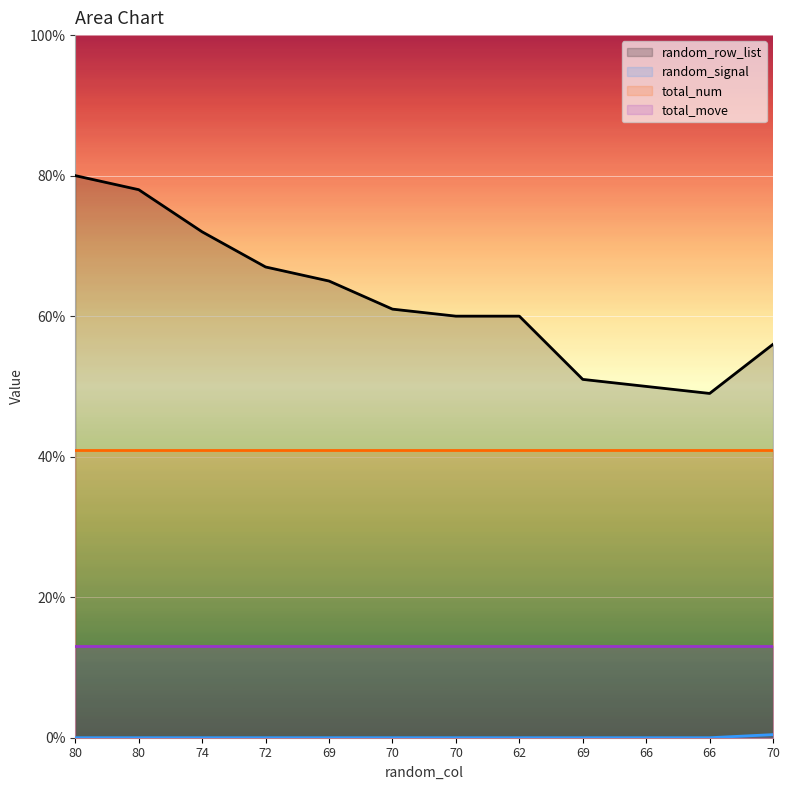

The value of random_signal at 80 is 0.2. True or false?

False